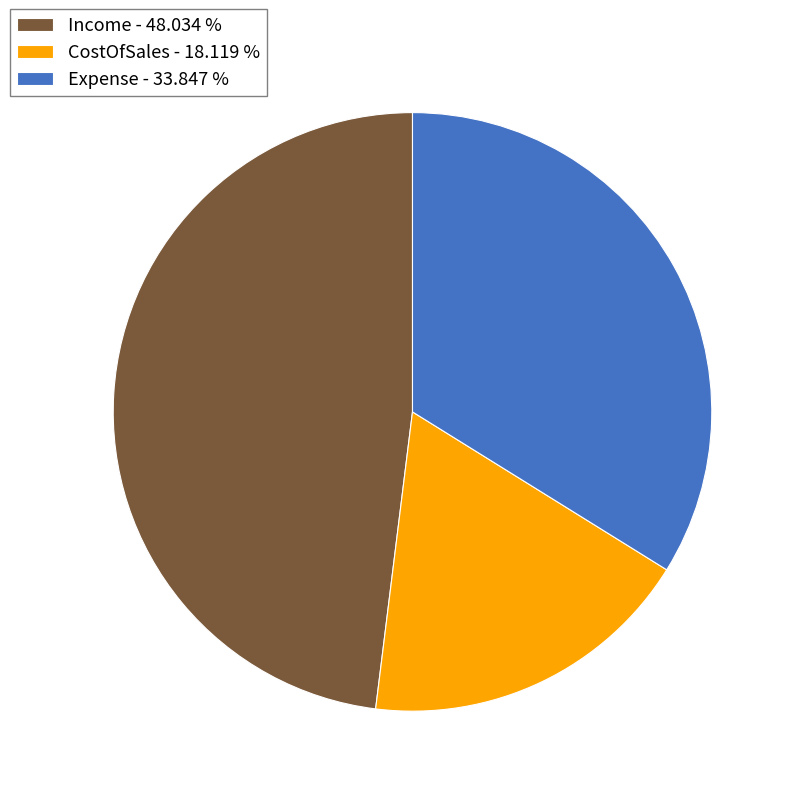

How many slices are in this pie chart?

3